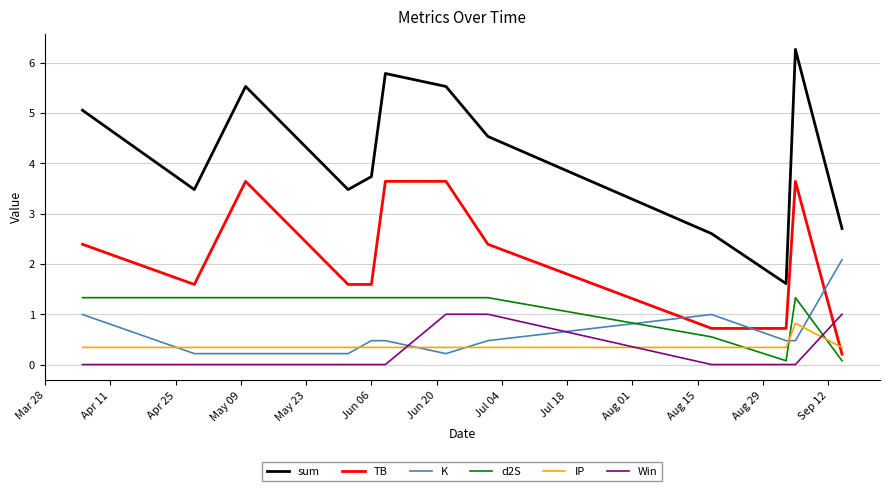

Does the chart have visible grid lines?

Yes